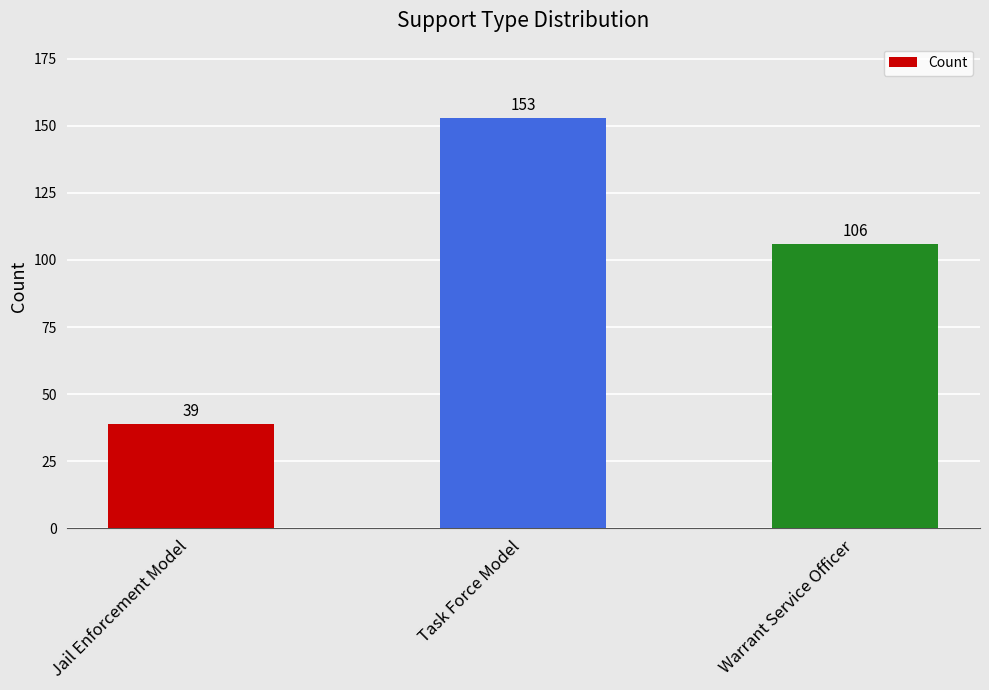

How many data points are less than 106?

1